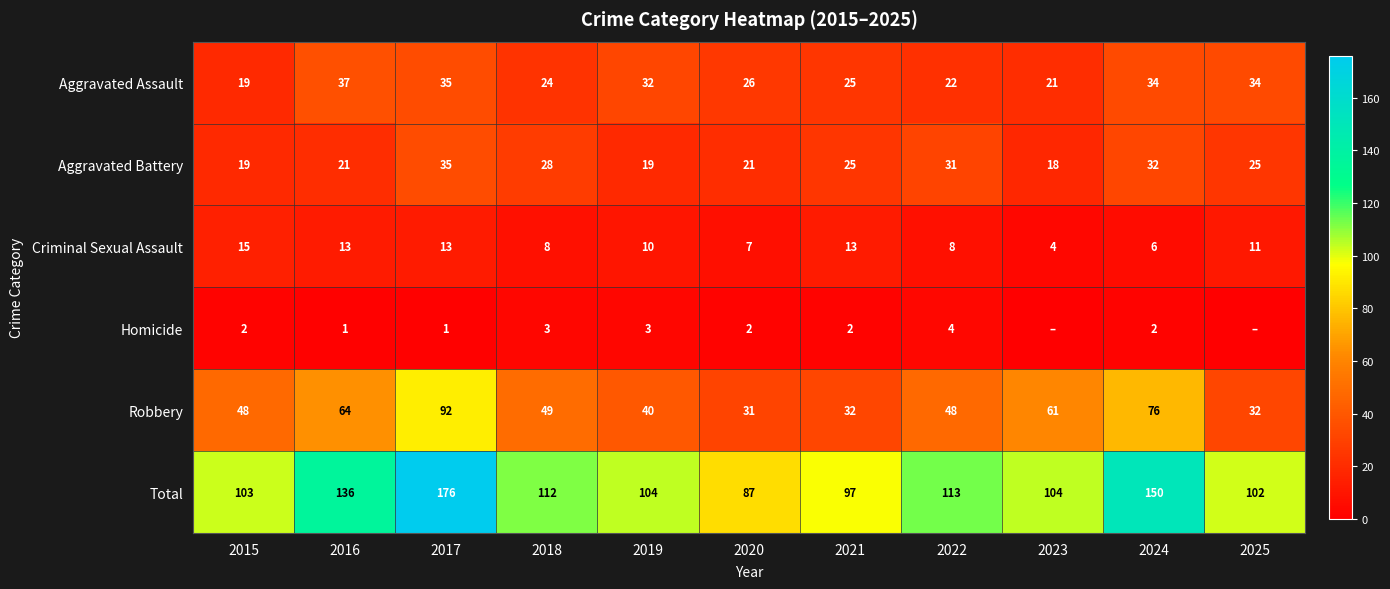

The Aggravated Battery series shows 21 at 2022. True or false?

False